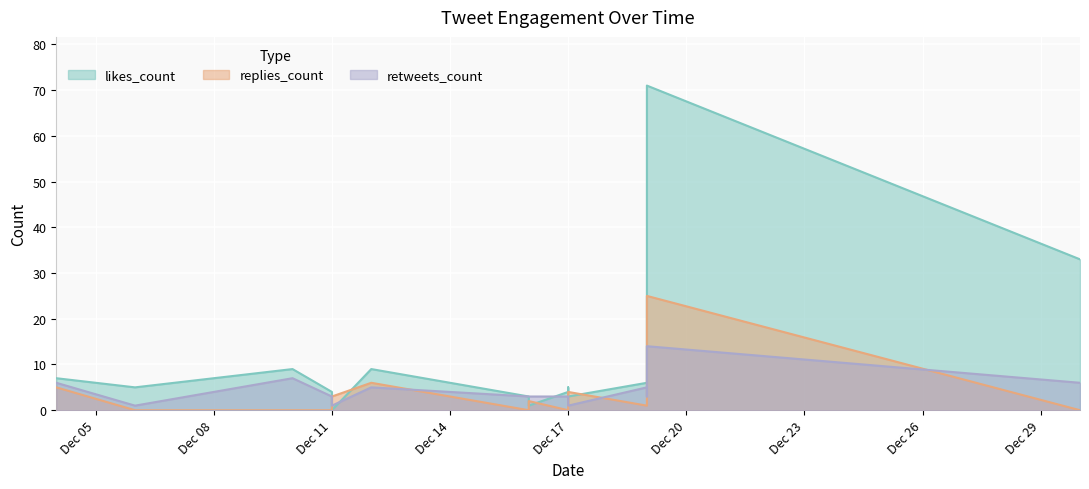

How many distinct data groups are displayed?

3